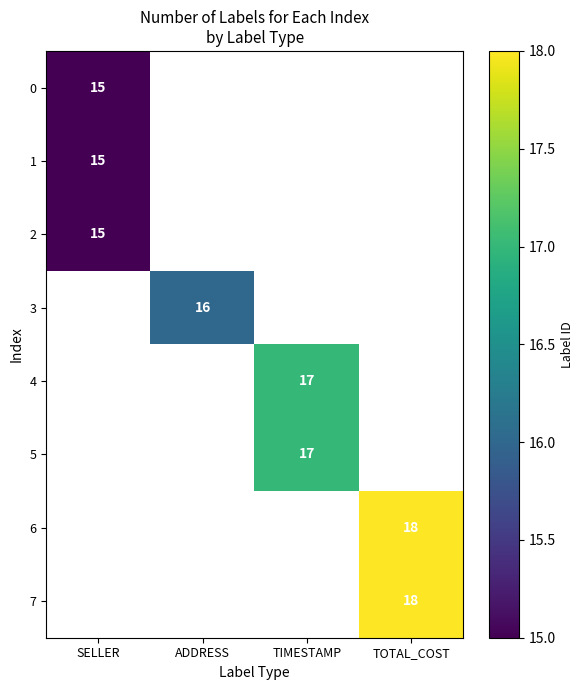

Which category has the lowest value across all series?

SELLER